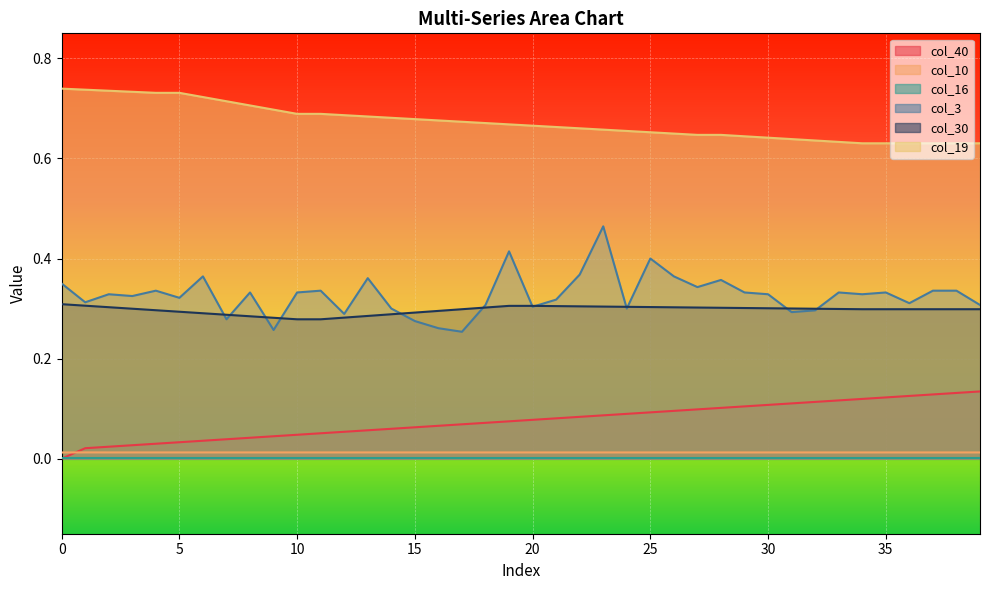

Is the value of col_30 at 6 greater than the value of col_10 at 14?

Yes